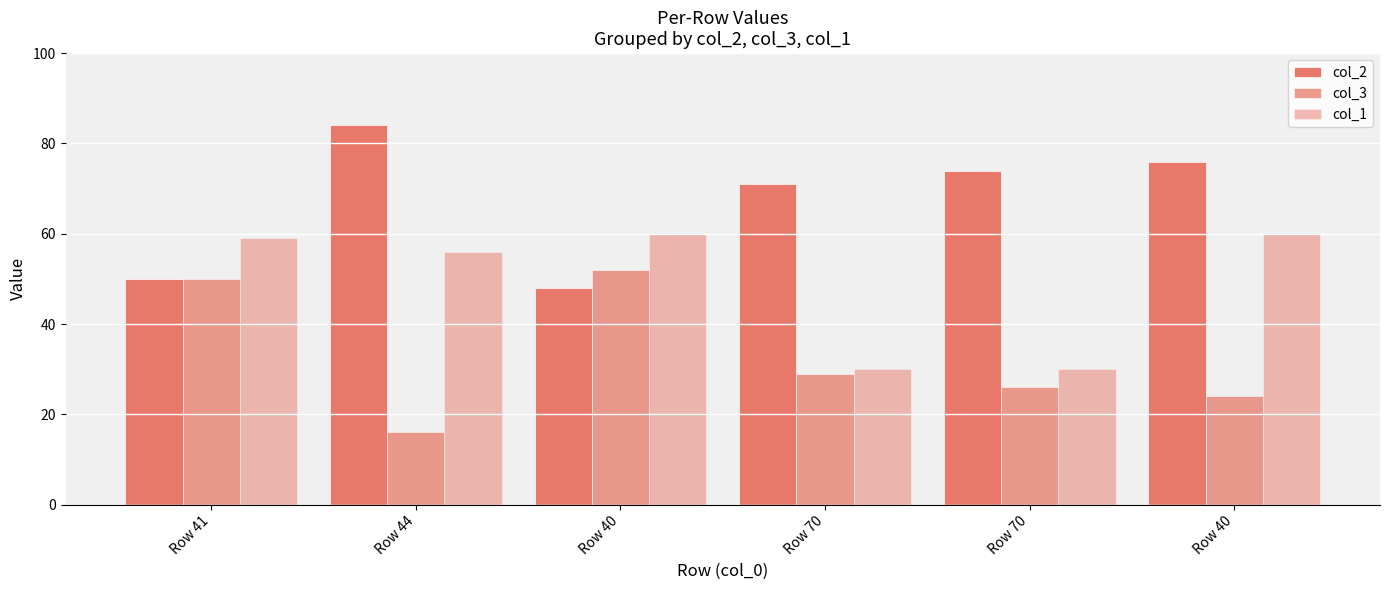

At how many categories does at least one series exceed 16?

6